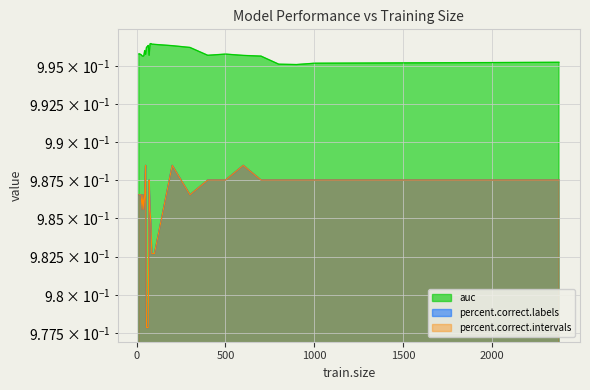

True or false: percent.correct.labels and percent.correct.intervals intersect in this chart.

False